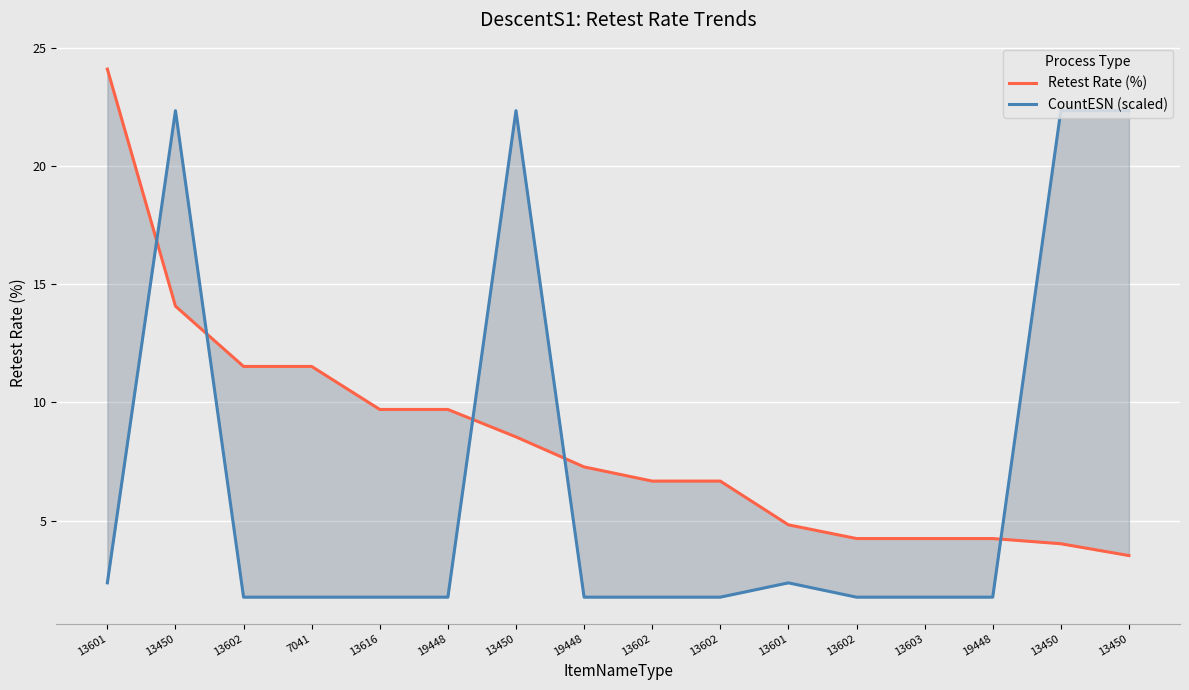

What is the sum of the CountESN (scaled) values at 13616 and 13601?

4.1